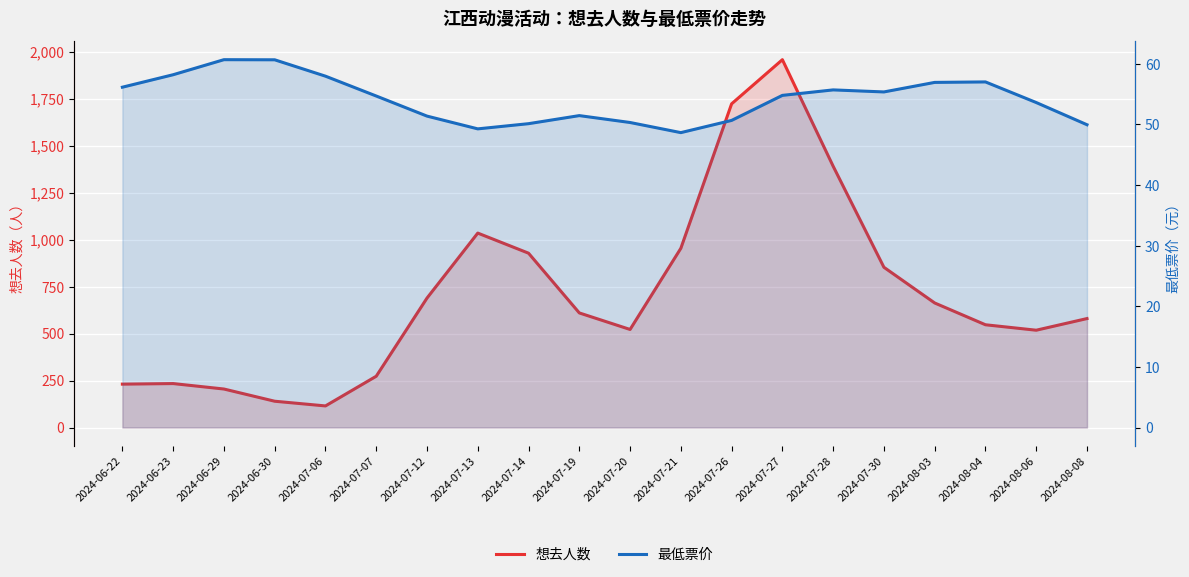

At which category is the sum across all series the highest?

2024-07-27